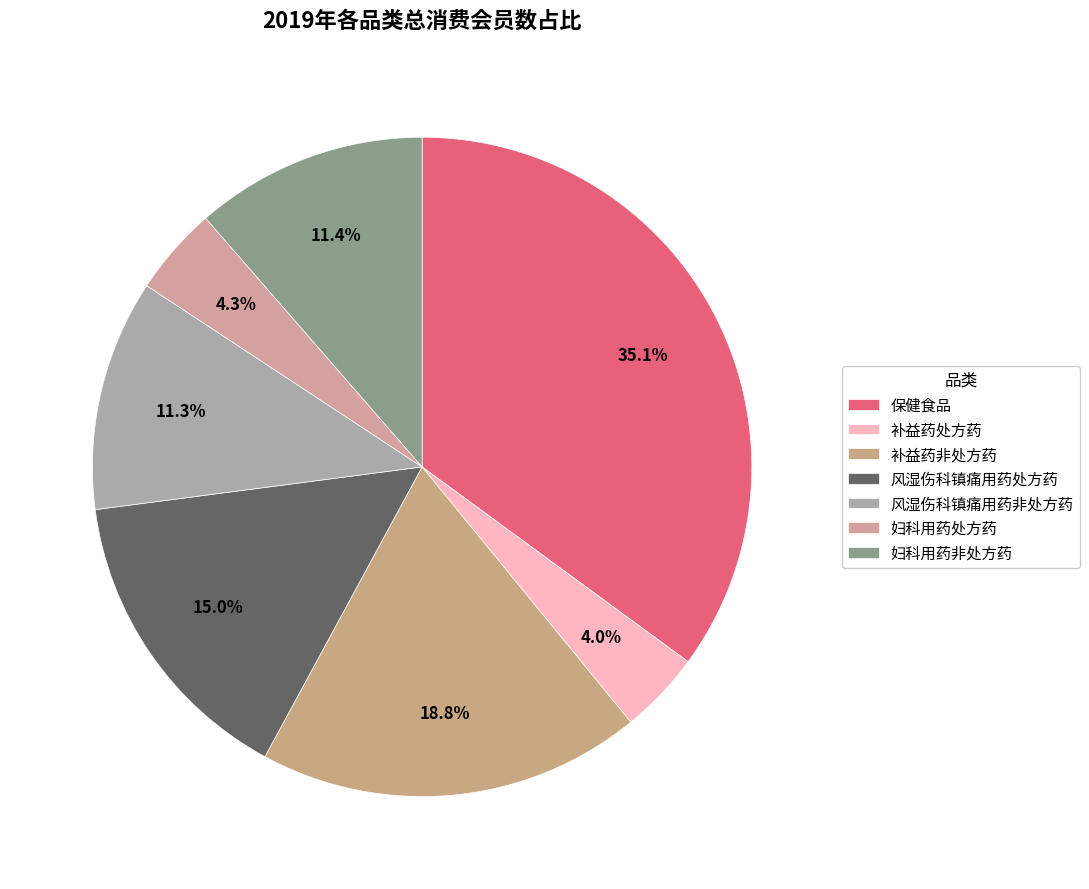

The 妇科用药处方药 slice represents 4% of the pie. True or false?

True